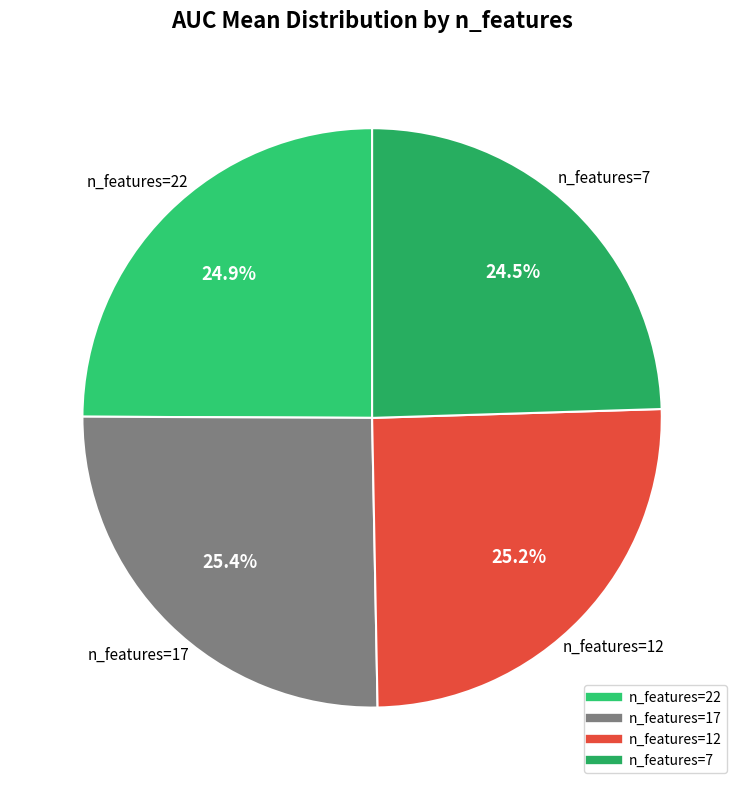

Rank the categories by value from highest to lowest.

17, 12, 22, 7